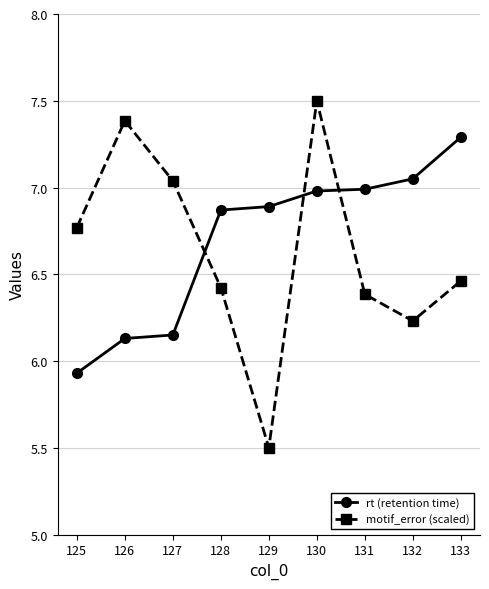

Which series ends up on top after the final intersection of rt (retention time) and motif_error (scaled)?

rt (retention time)